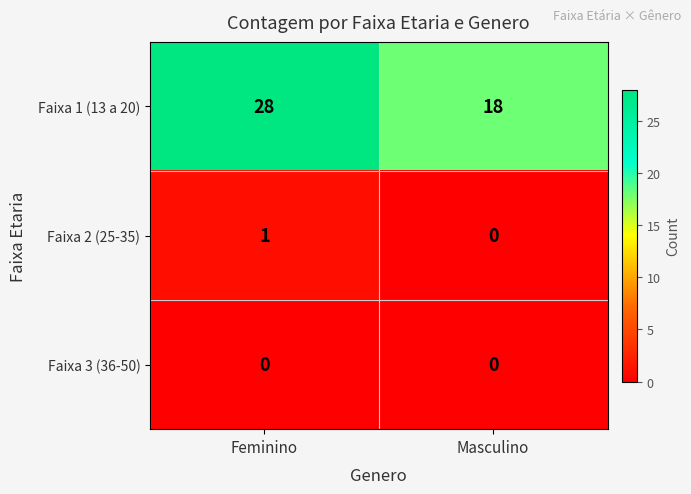

Which category has the lowest value in the Faixa 2 (25-35) series?

Masculino